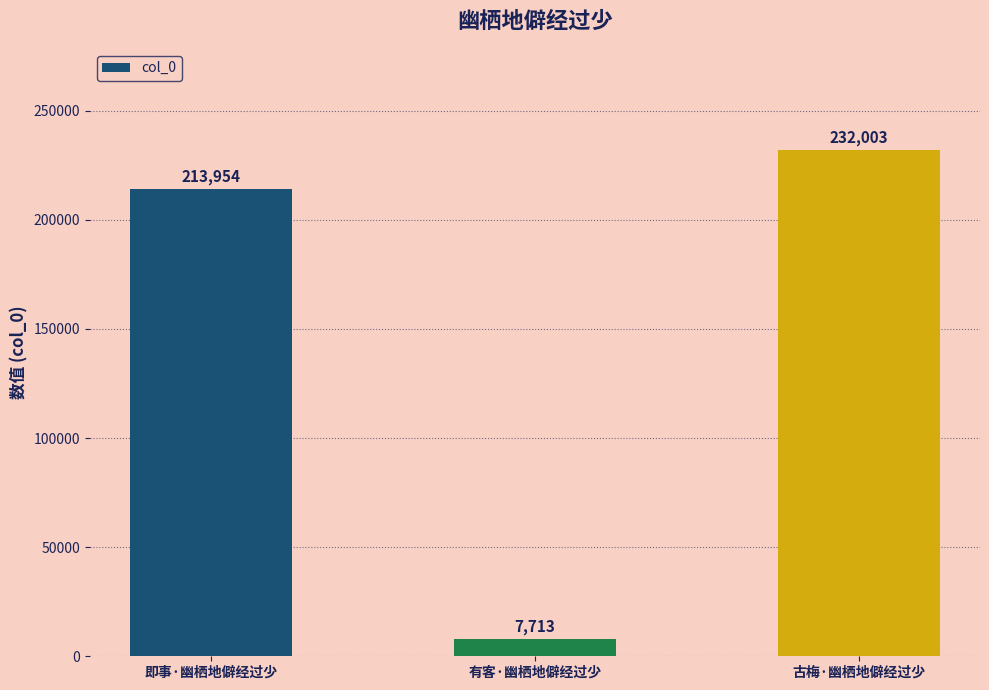

Are the bars grouped side by side (vs. stacked)?

No